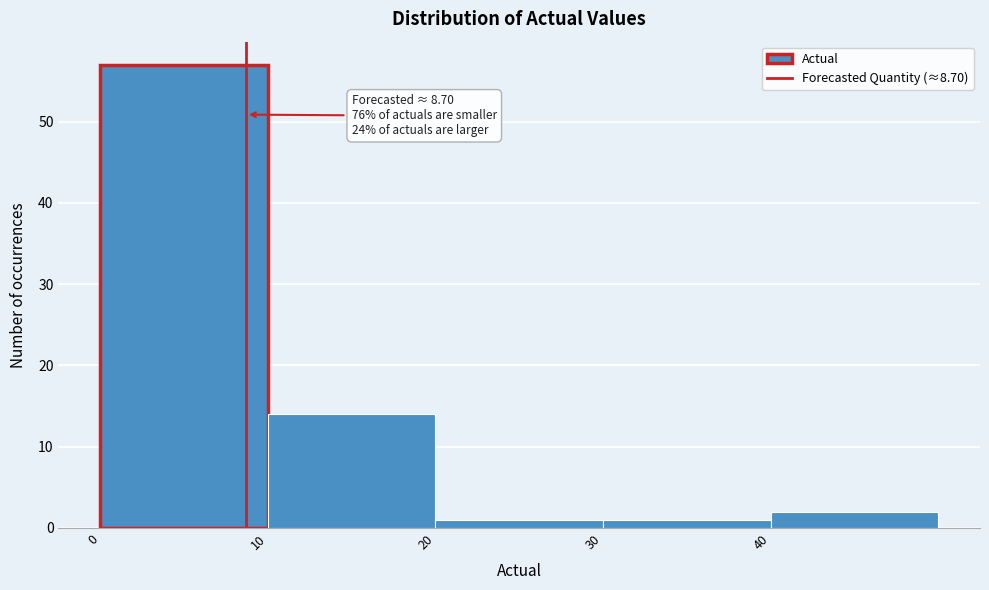

Which range on the x-axis has the tallest bar?

0 to 10